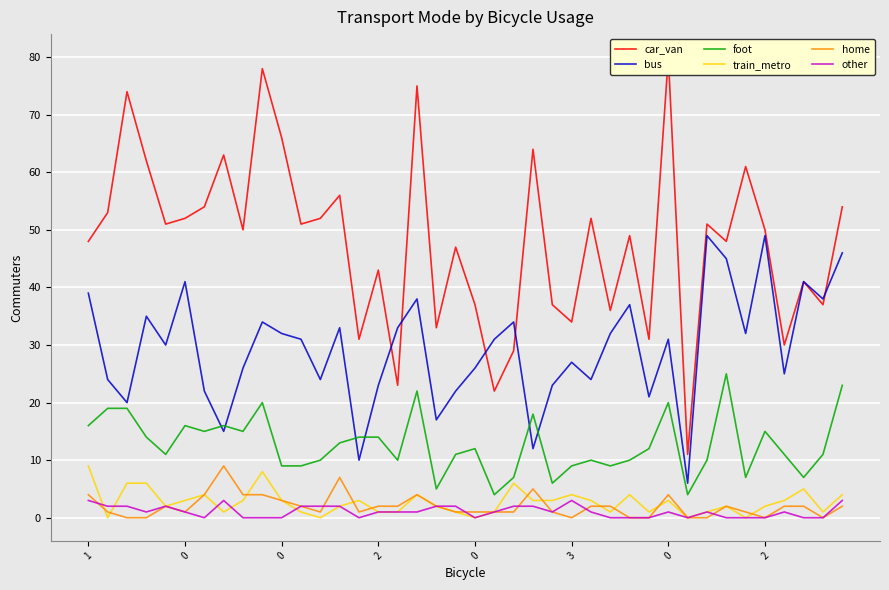

True or false: car_van has a value of 36 at 27.

True